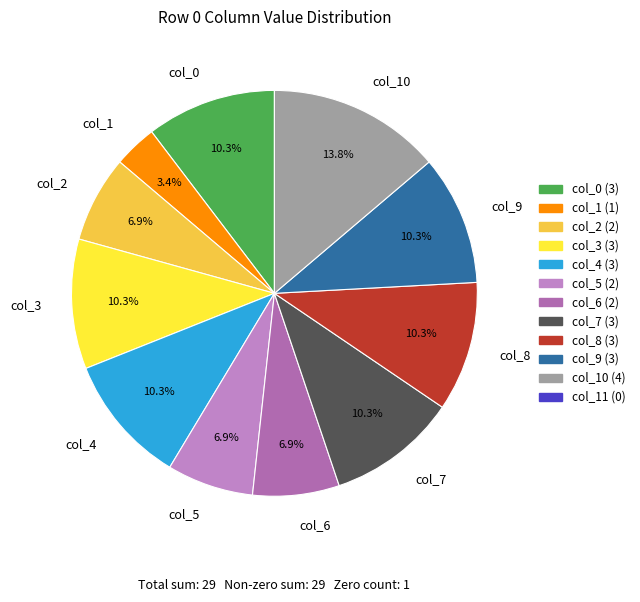

The col_2 slice represents 2% of the pie. True or false?

False